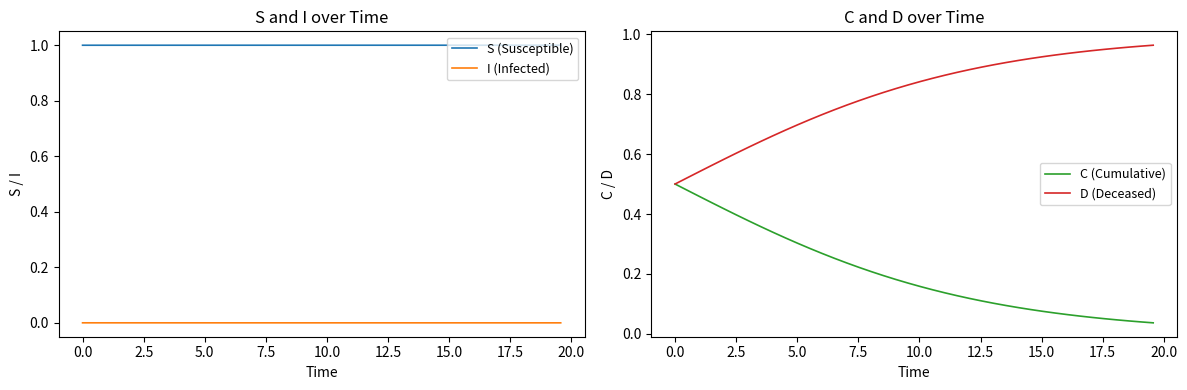

What is the greatest value displayed?

1.0